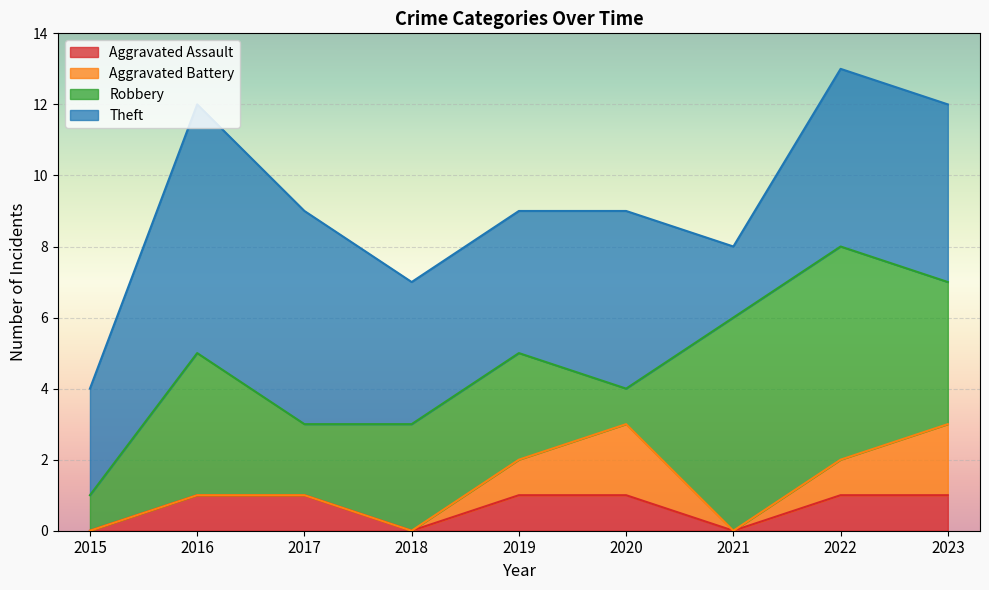

In Robbery, how many points are higher than both neighbors (excluding endpoints)?

1